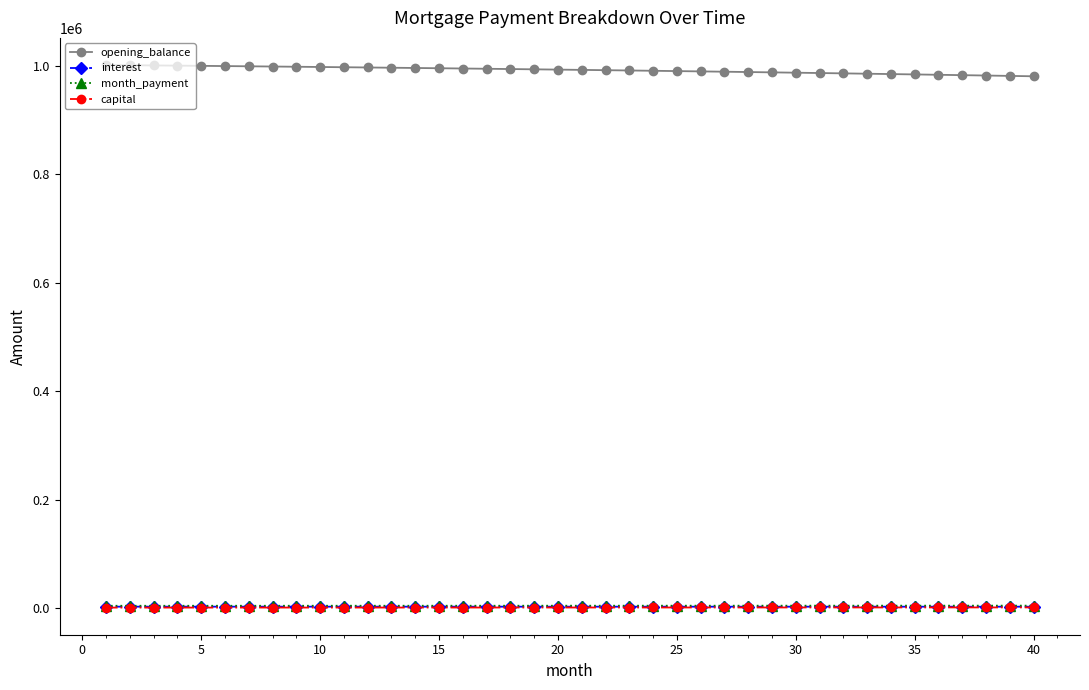

What is the value of the opening_balance point at the 25th from the left?

990065.1